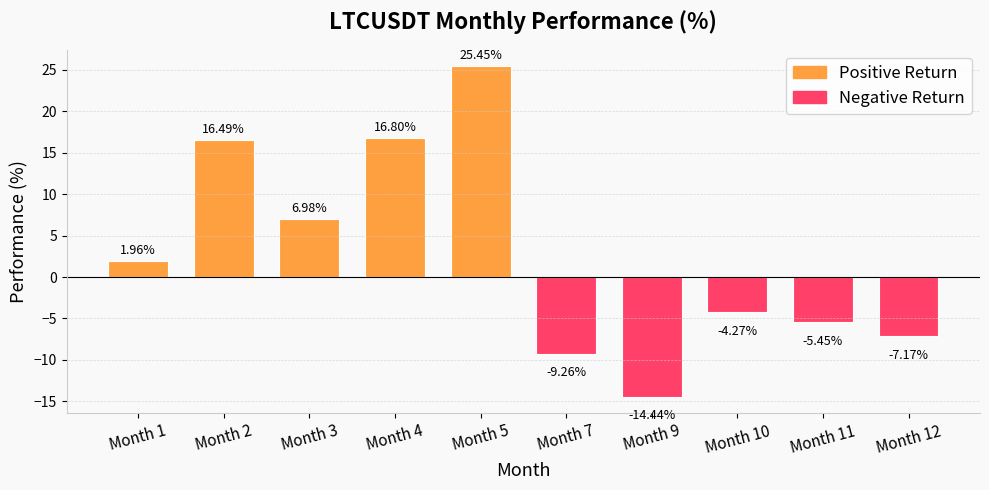

Read the value at 12.

-7.2